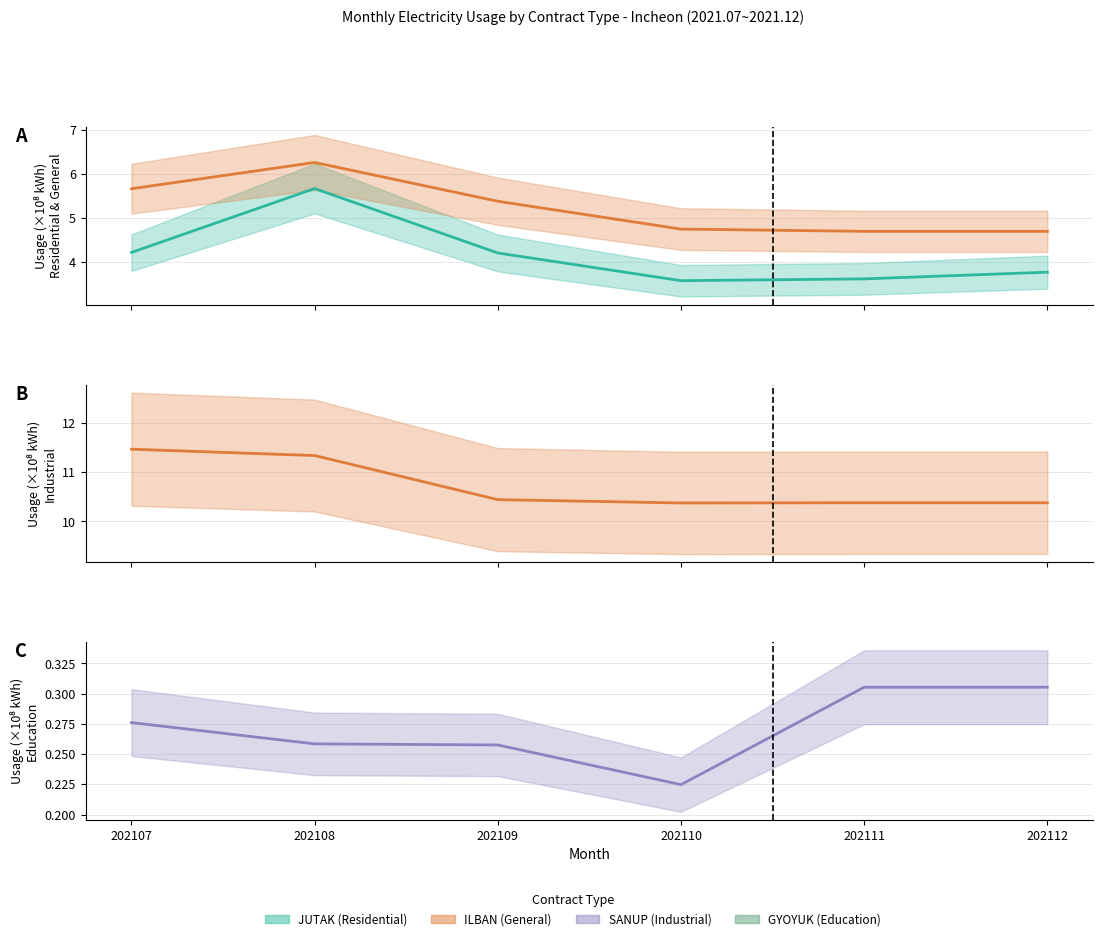

Which series has the largest range (max minus min)?

JUTAK (Residential)